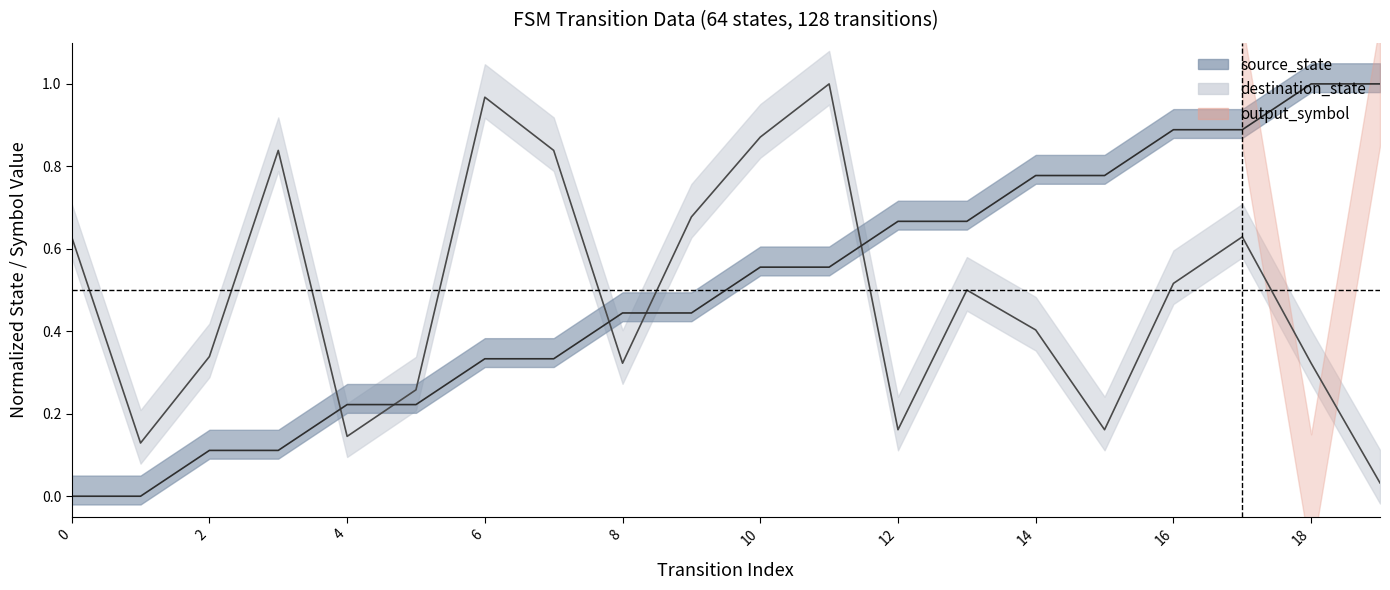

True or false: destination_state and source_state intersect in this chart.

True